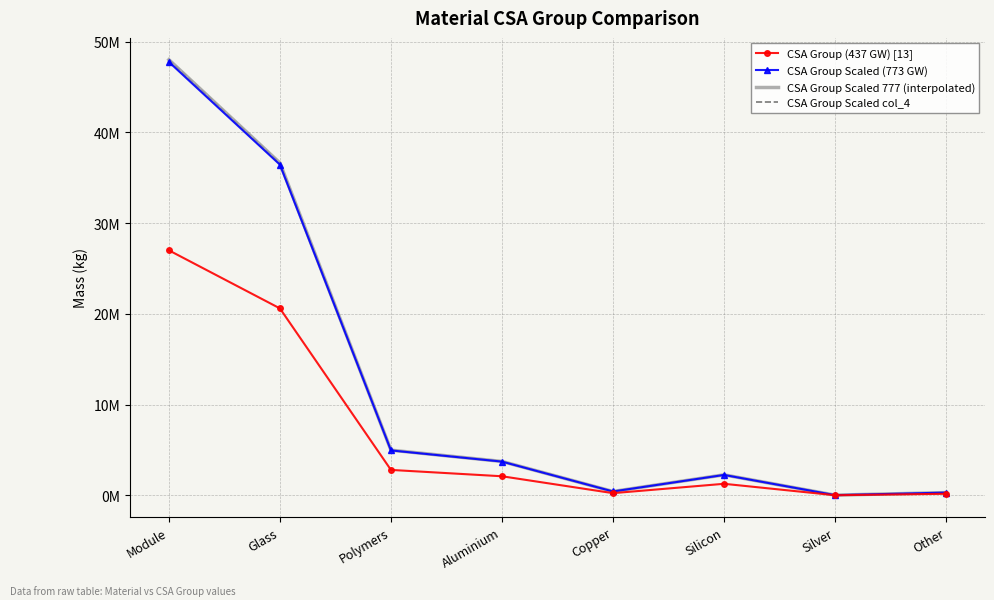

The CSA Group Scaled col_4 series shows 2402696.8 at Polymers. True or false?

False